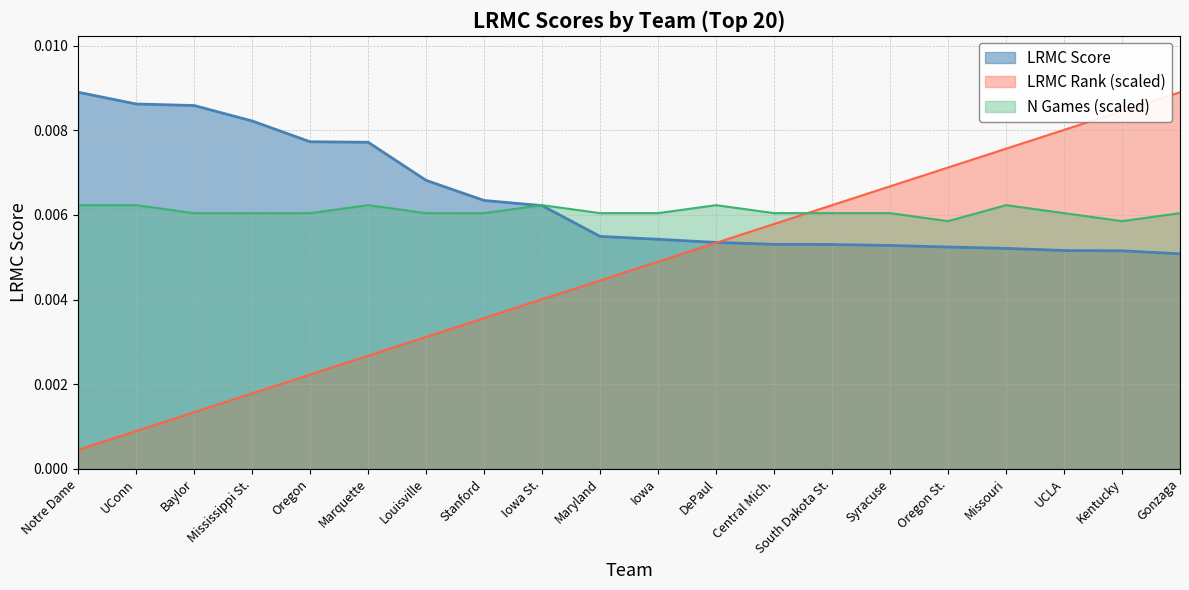

Count the number of categories in the chart.

20